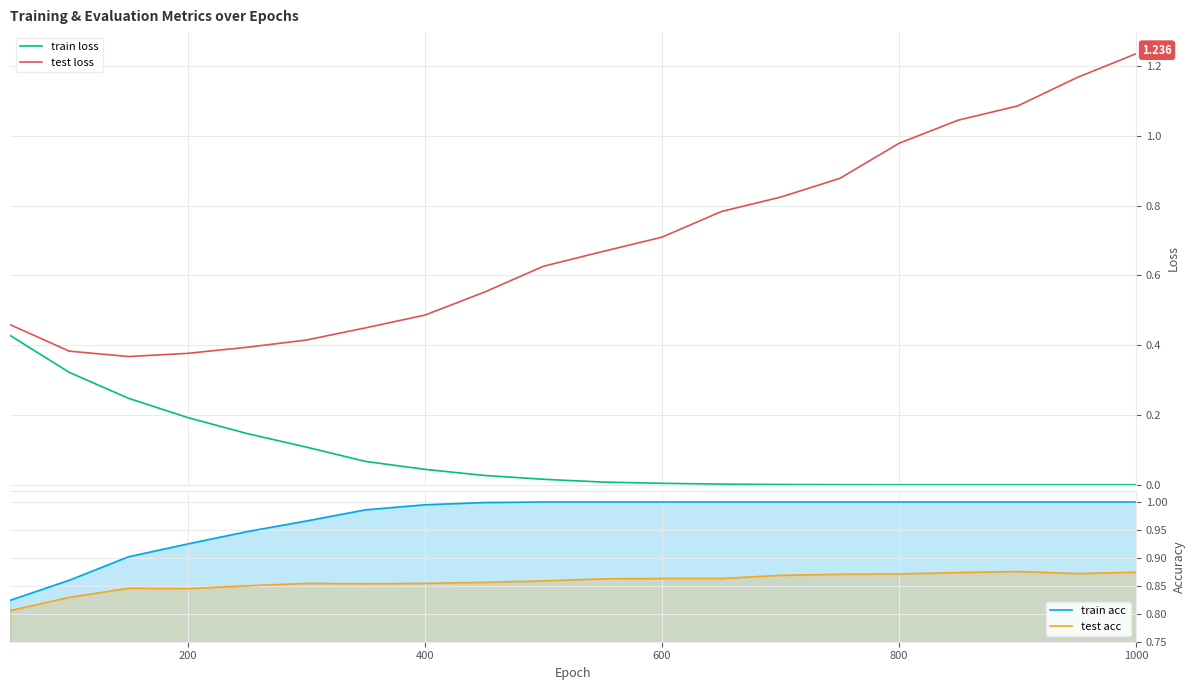

True or false: test loss and train loss cross at least once.

False